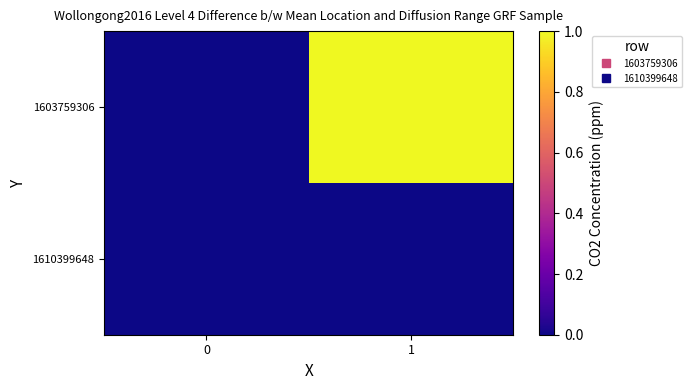

What is the spread (max minus min) of values at 1?

1